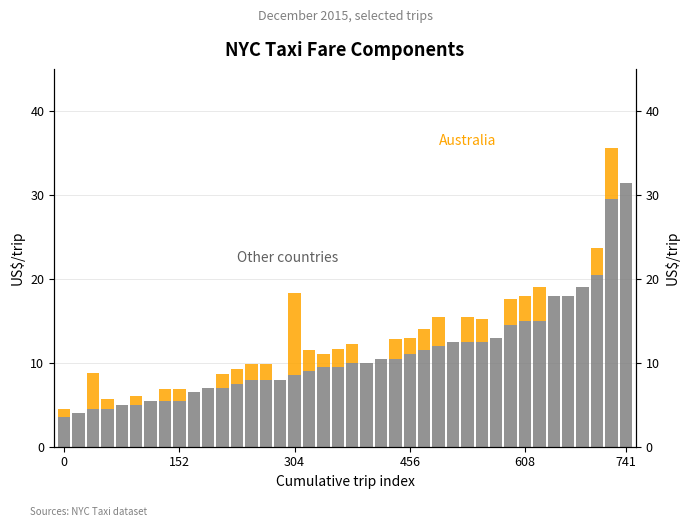

What position from the left is 33?

34